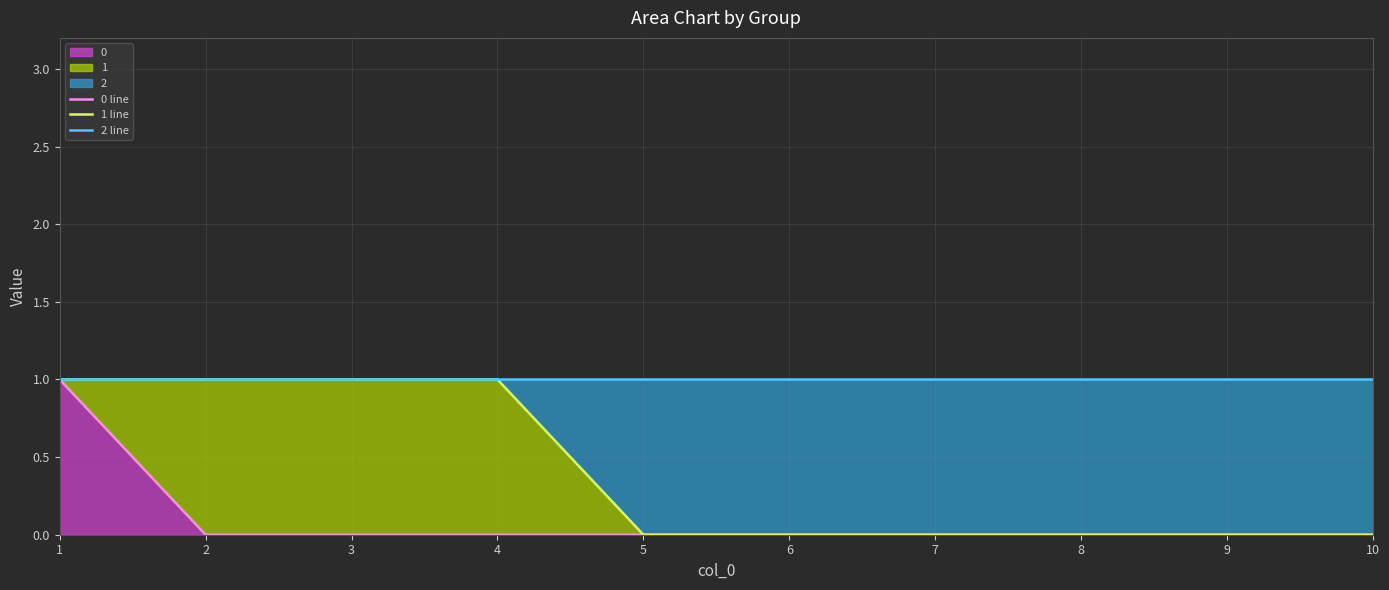

Reading left to right, what are all the values shown in this chart?

0 line: 1	0	0	0	0	0	0	0	0	0
1 line: 1	1	1	1	0	0	0	0	0	0
2 line: 1	1	1	1	1	1	1	1	1	1